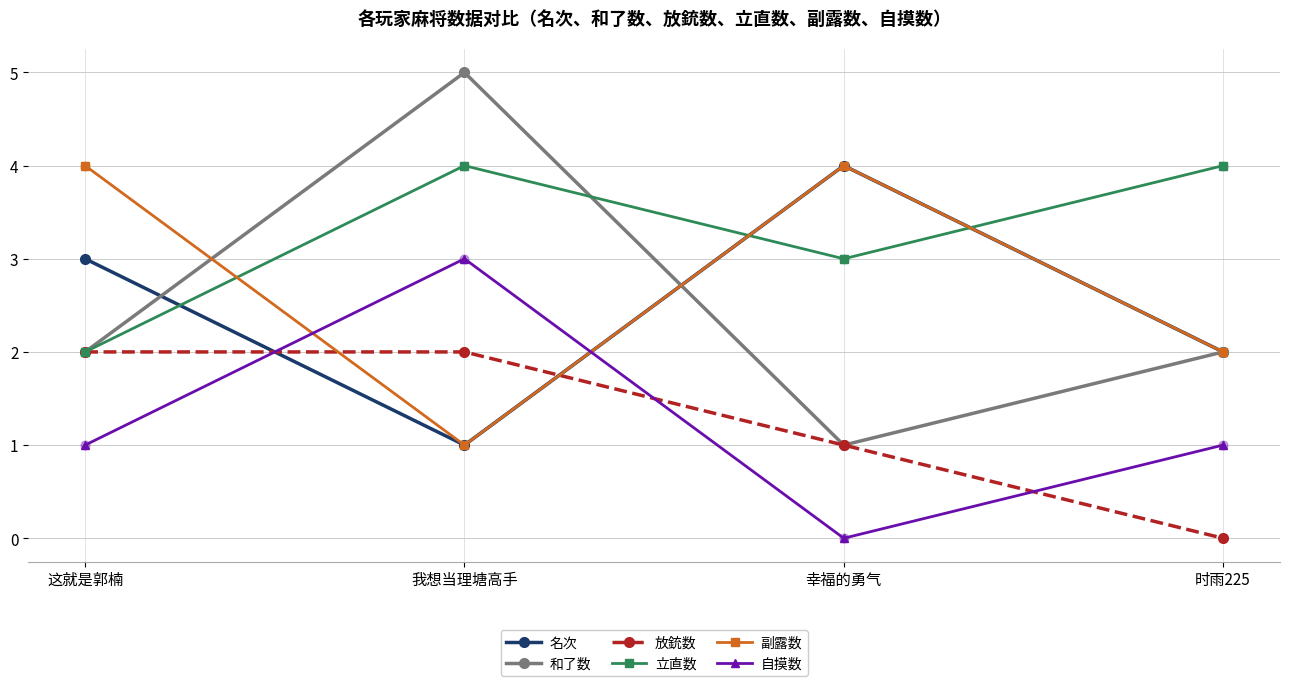

Between 我想当理塘高手 and 幸福的勇气, which series saw the biggest shift?

和了数